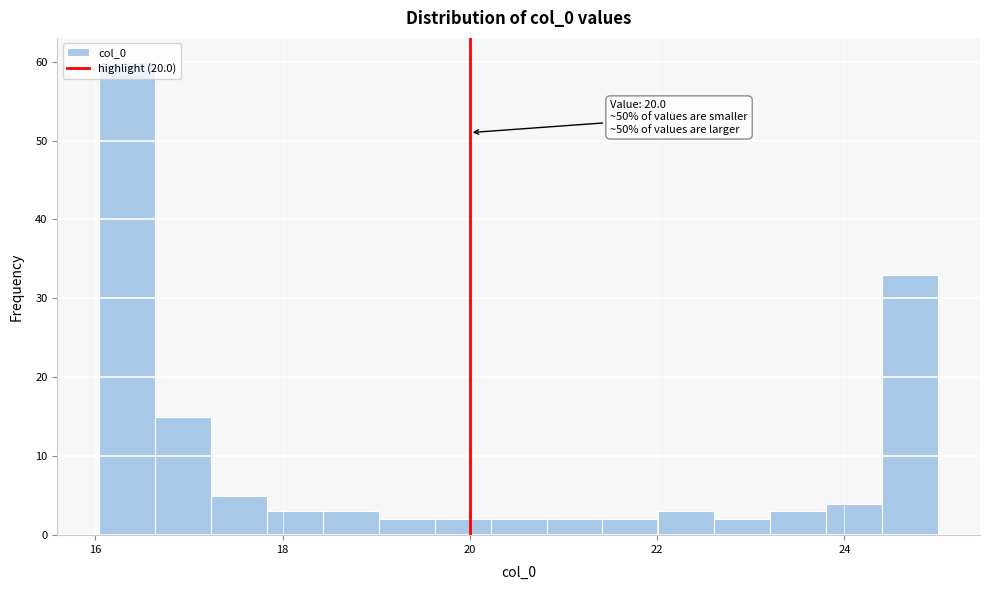

Read against the x-axis, roughly where is the centre of the tallest bar?

16.4